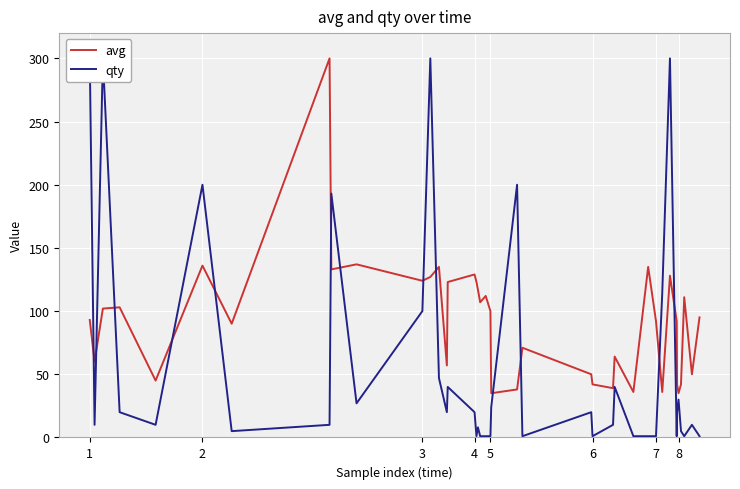

What is the value of the avg point at the 39th from the left?

50